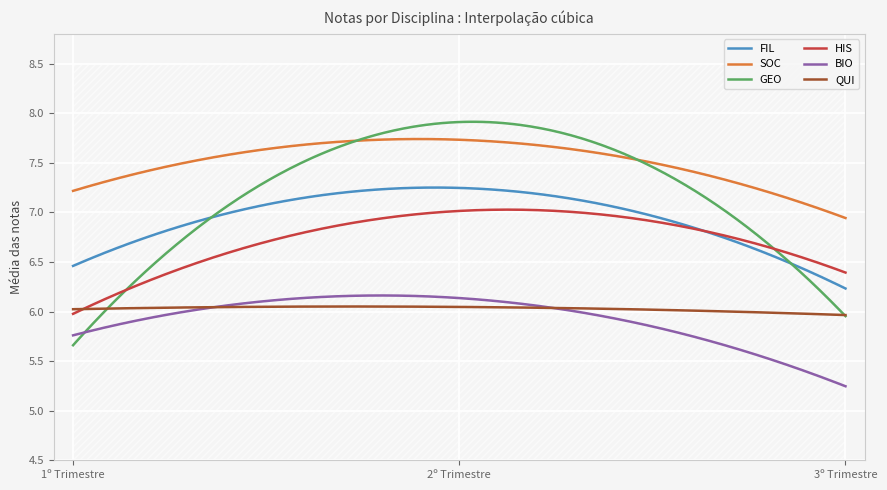

At which label does SOC reach its peak?

2º Trimestre